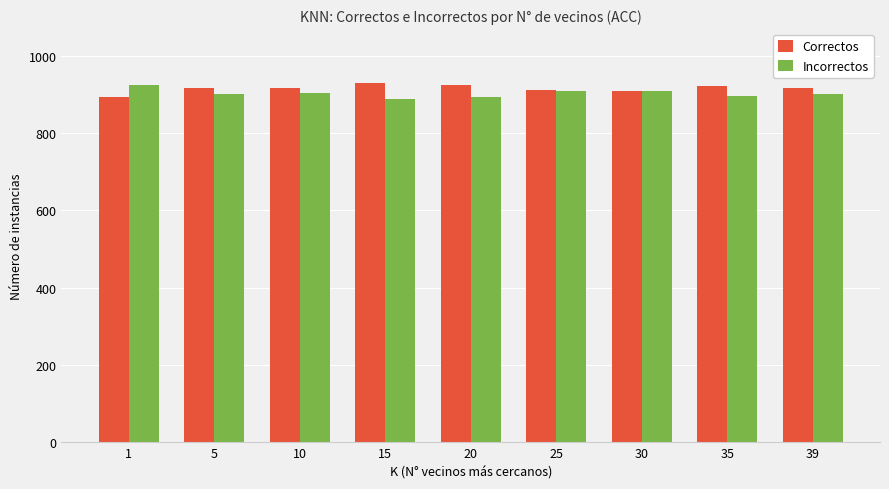

What are all the series names shown in the legend?

Correctos, Incorrectos